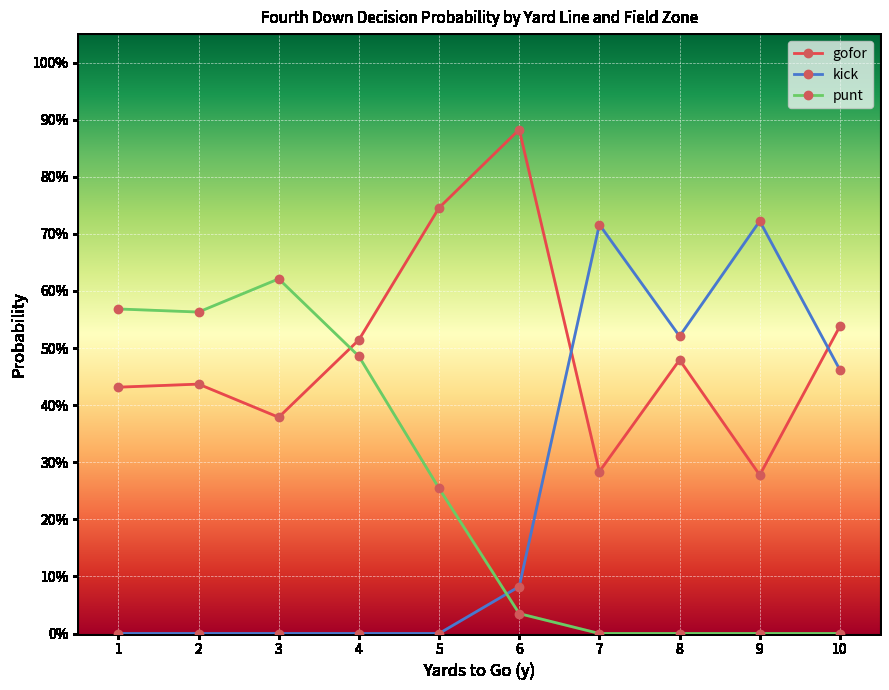

Reading left to right, extract all data points from this chart.

gofor: 1=0.4	2=0.4	3=0.4	4=0.5	5=0.7	6=0.9	7=0.3	8=0.5	9=0.3	10=0.5
kick: 1=0.0	2=0.0	3=0.0	4=0.0	5=0.0	6=0.1	7=0.7	8=0.5	9=0.7	10=0.5
punt: 1=0.6	2=0.6	3=0.6	4=0.5	5=0.3	6=0.0	7=0.0	8=0.0	9=0.0	10=0.0